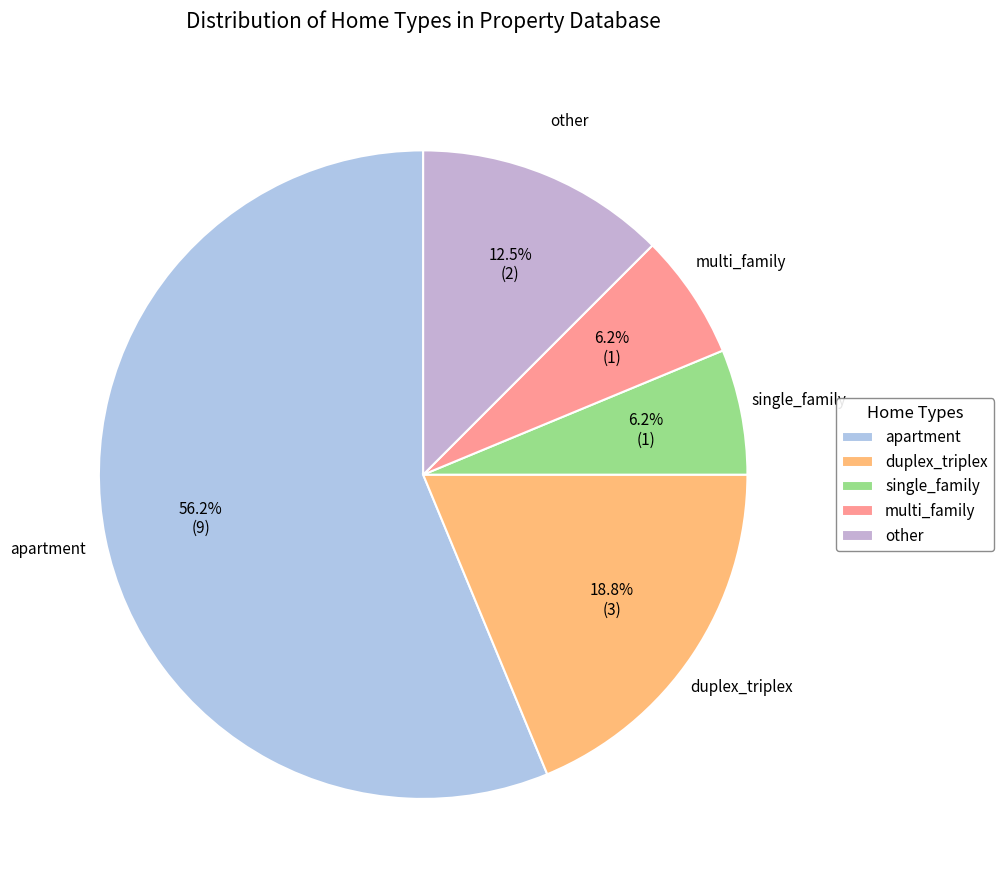

What is the largest slice in the pie chart?

apartment